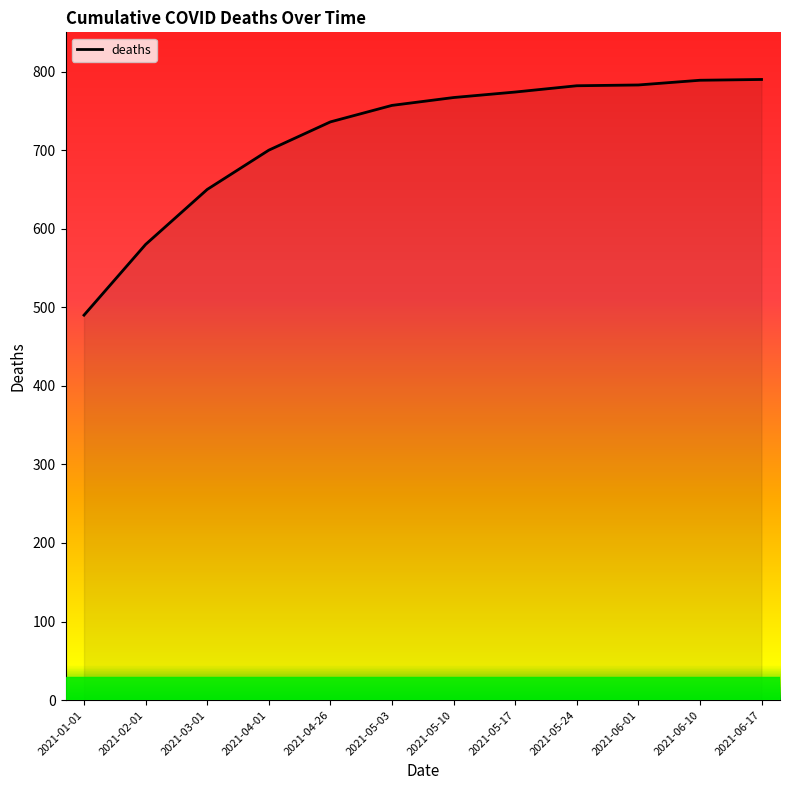

Read the value at 2021-03-01, to the nearest 50.

650